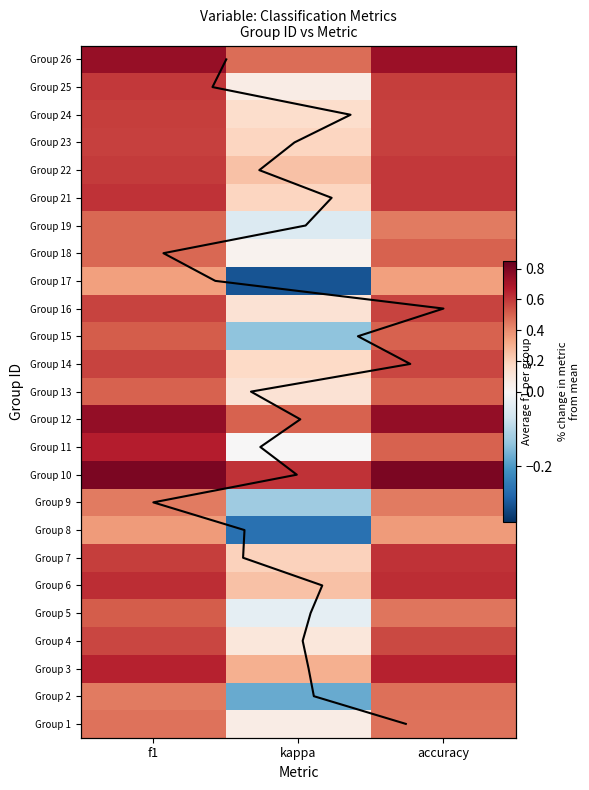

List the labels in order of Group 23 value, smallest first.

kappa, f1, accuracy